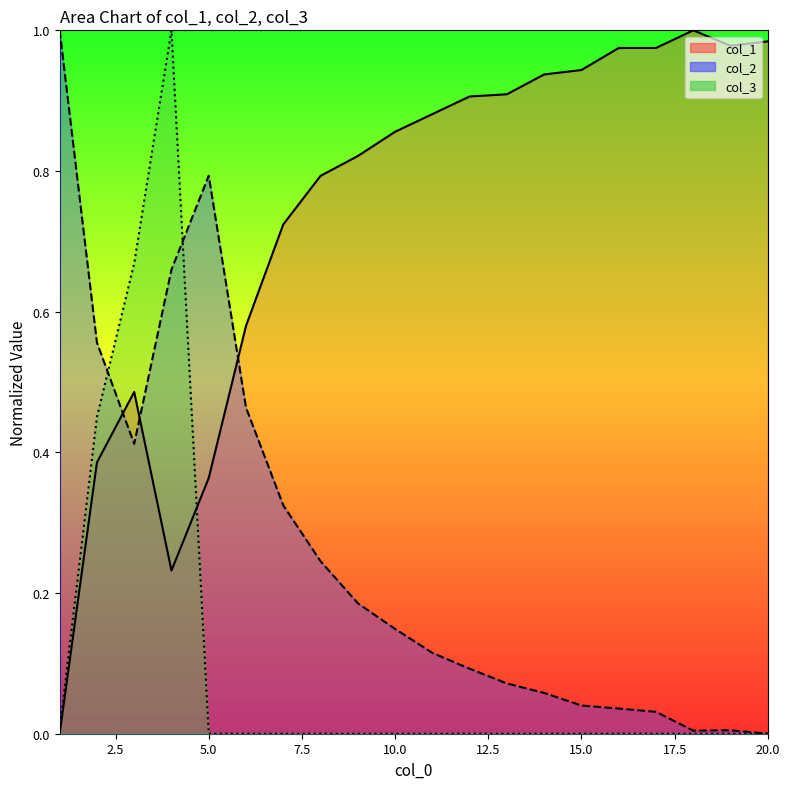

The col_1 series shows 0.7 at 7. True or false?

True